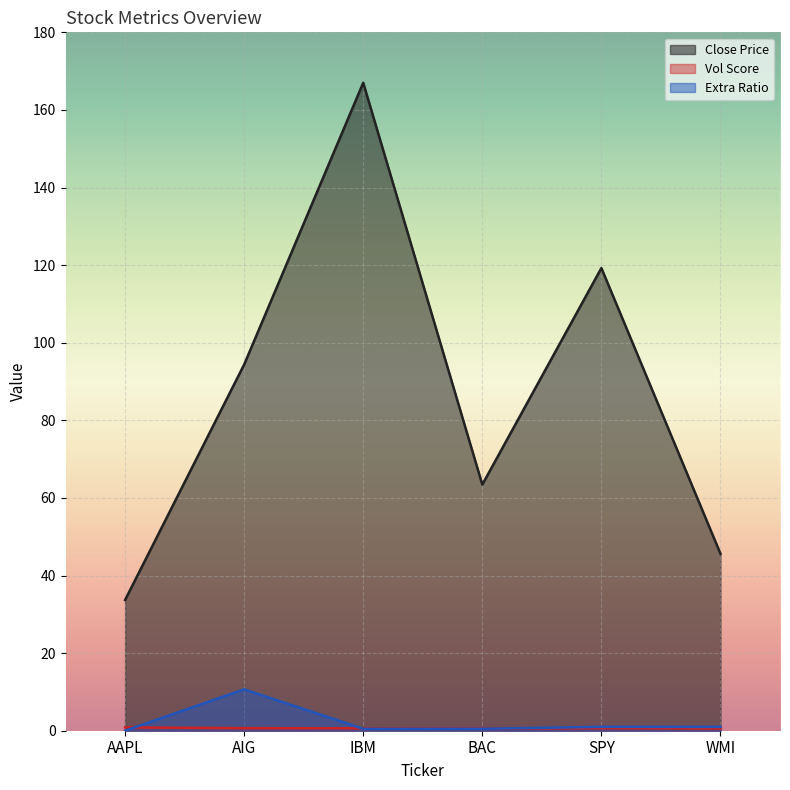

At which category does Close Price reach its first local valley?

BAC